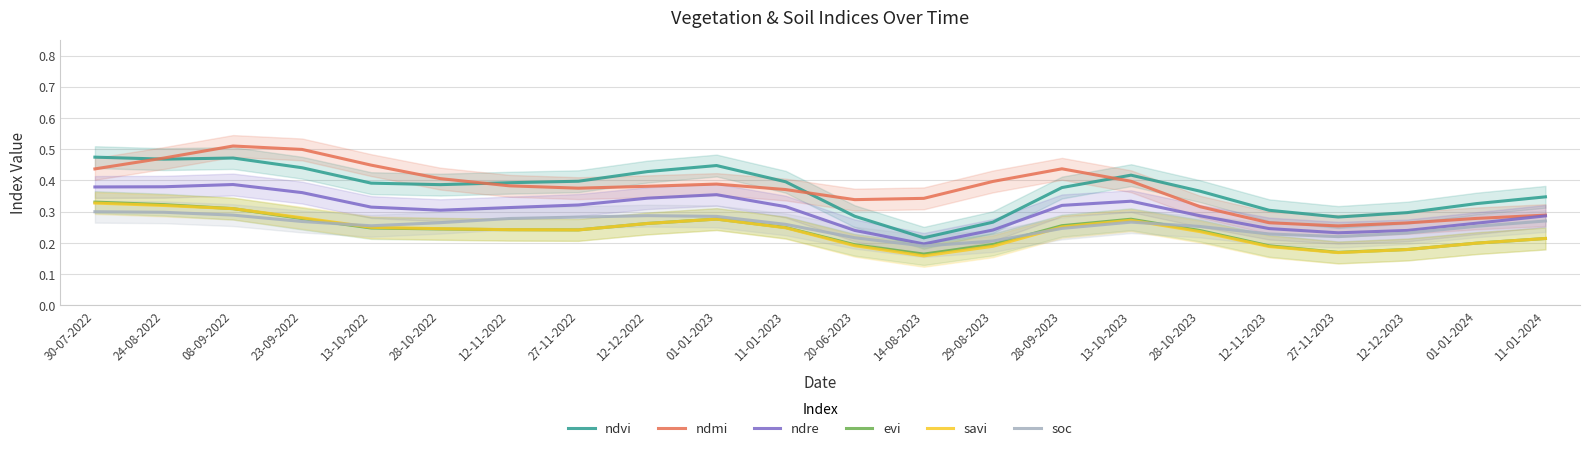

True or false: ndmi and evi intersect in this chart.

False